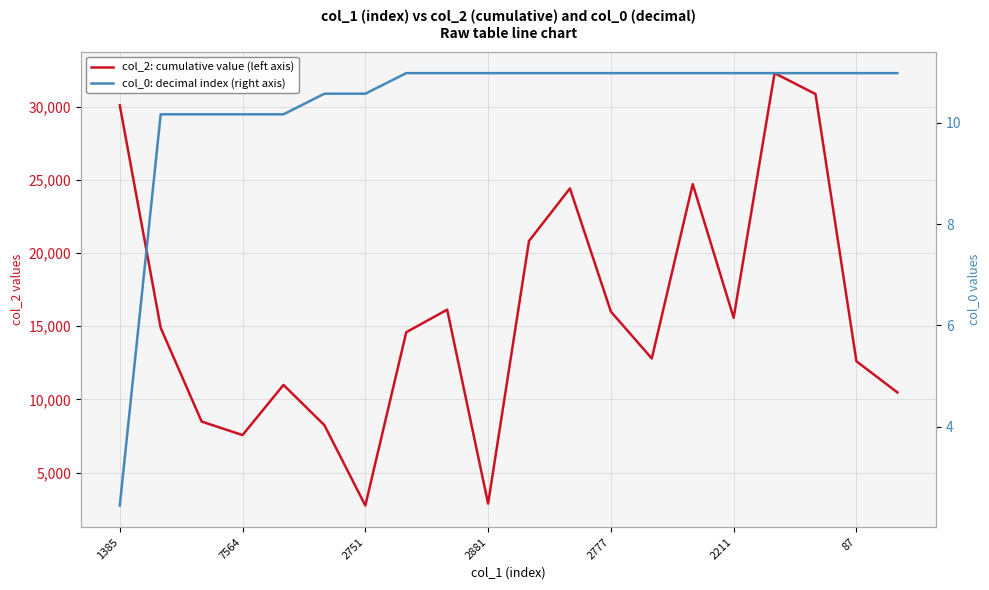

What position from the right is 10?

10